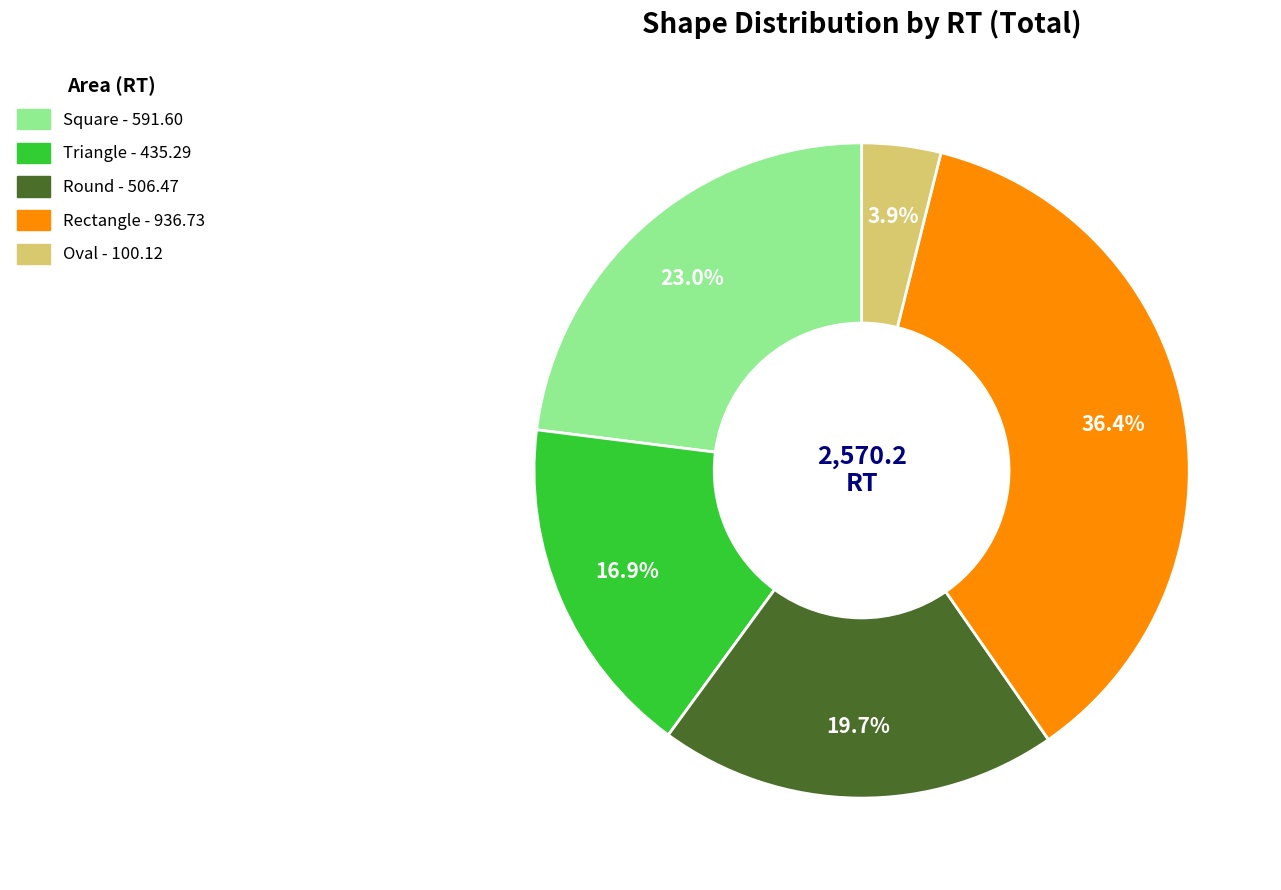

Which slice is the largest?

Rectangle